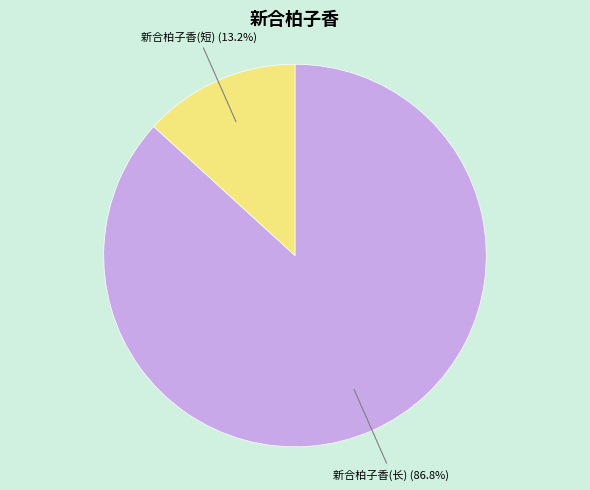

Count the number of slices in the pie.

2